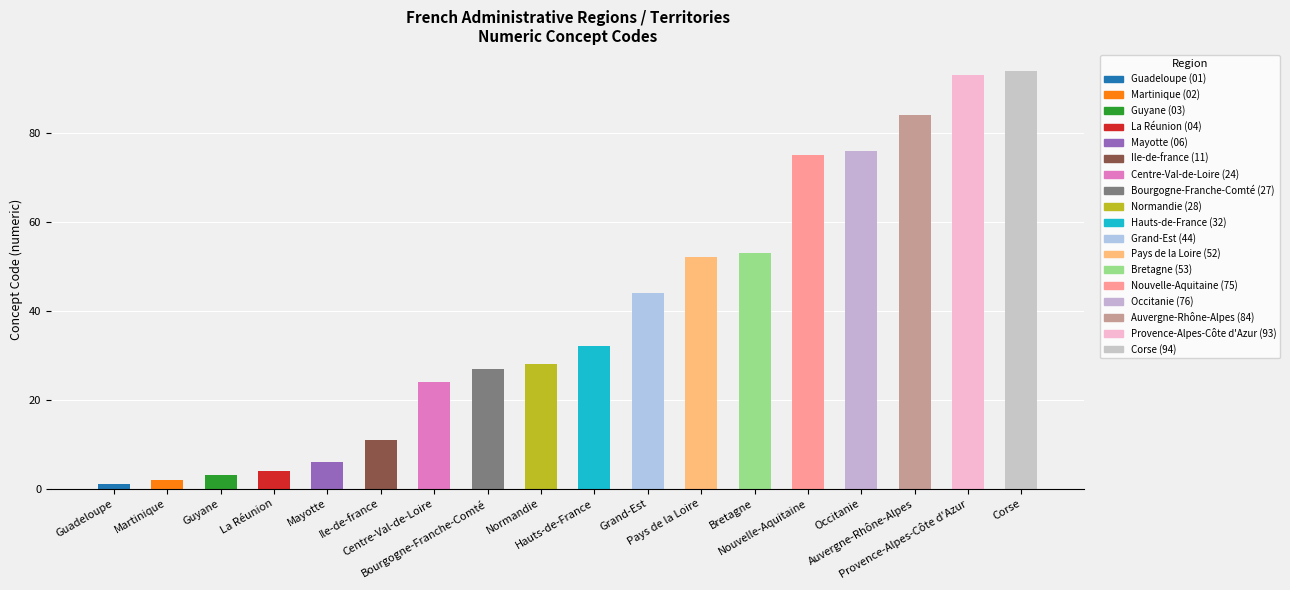

Approximately how many times larger is the value at Guyane compared to Guadeloupe?

3.0